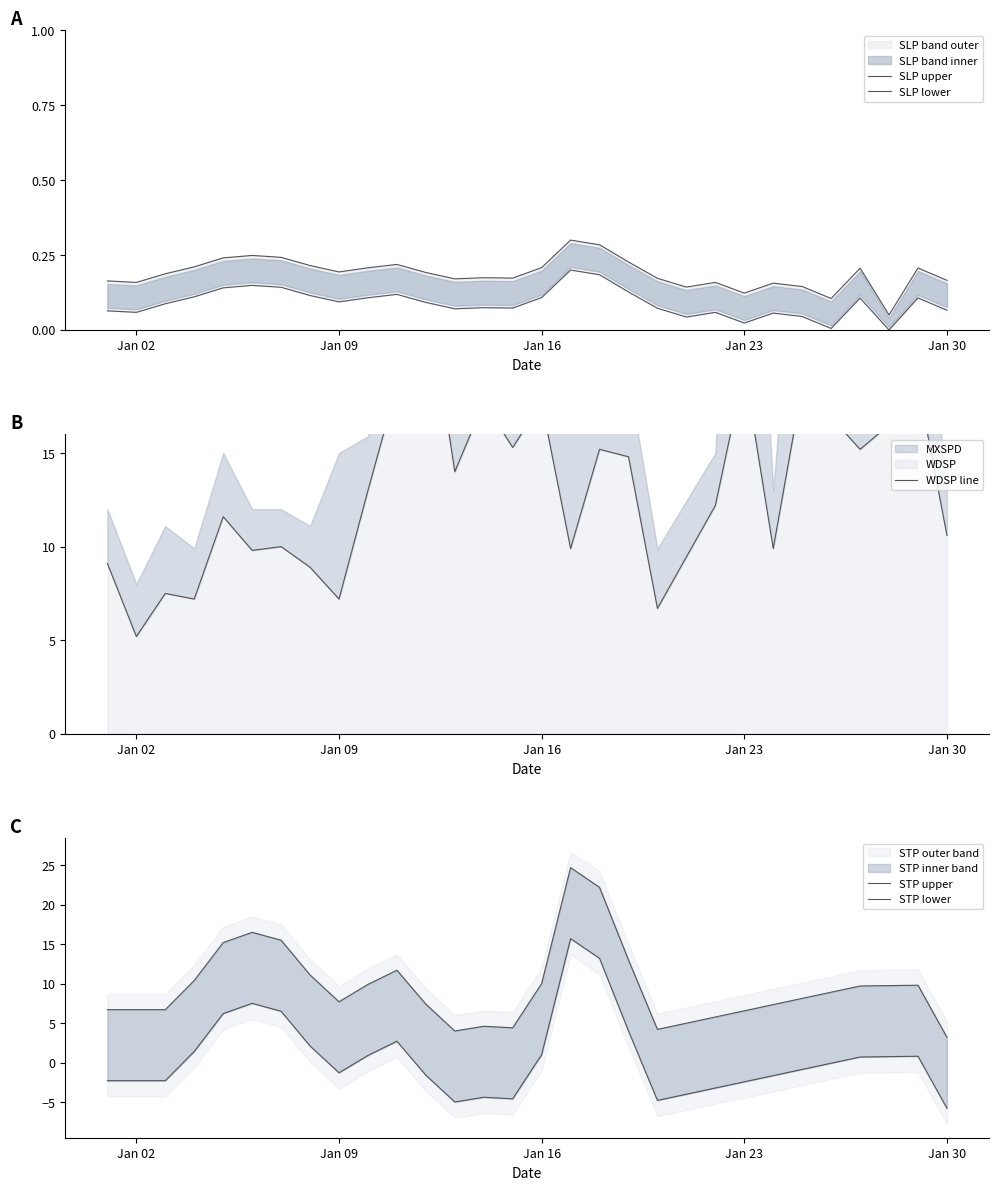

How many lines are shown in the chart?

5